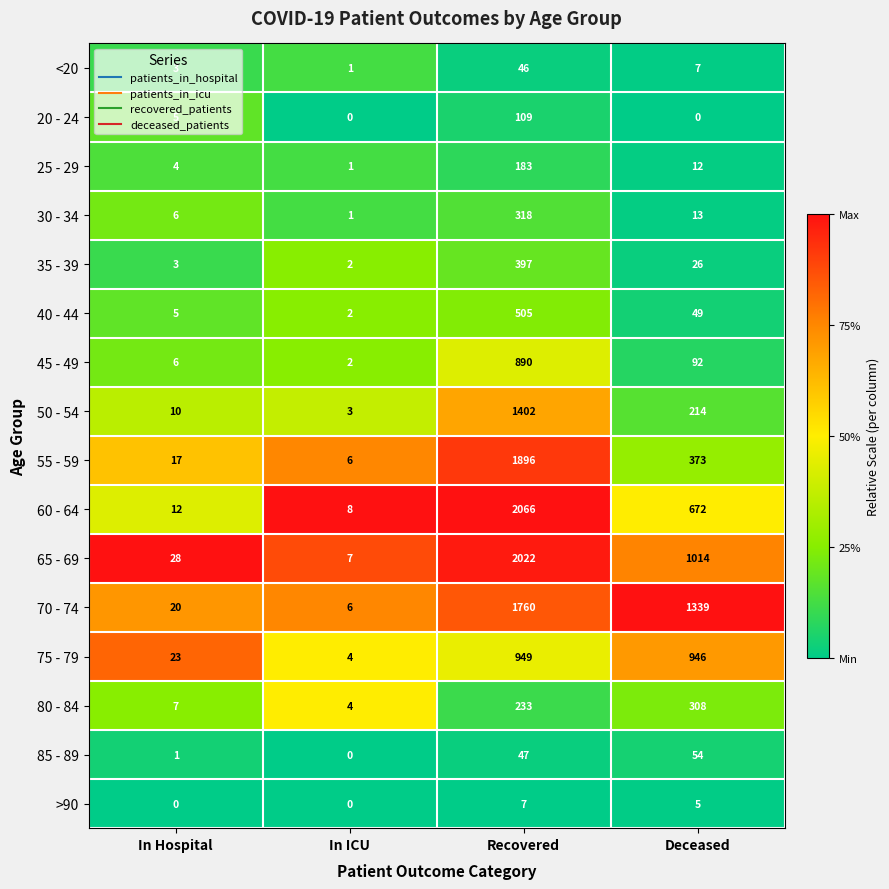

Rank the series by their maximum value, from highest to lowest.

60 - 64, 65 - 69, 55 - 59, 70 - 74, 50 - 54, 75 - 79, 45 - 49, 40 - 44, 35 - 39, 30 - 34, 80 - 84, 25 - 29, 20 - 24, 85 - 89, <20, >90